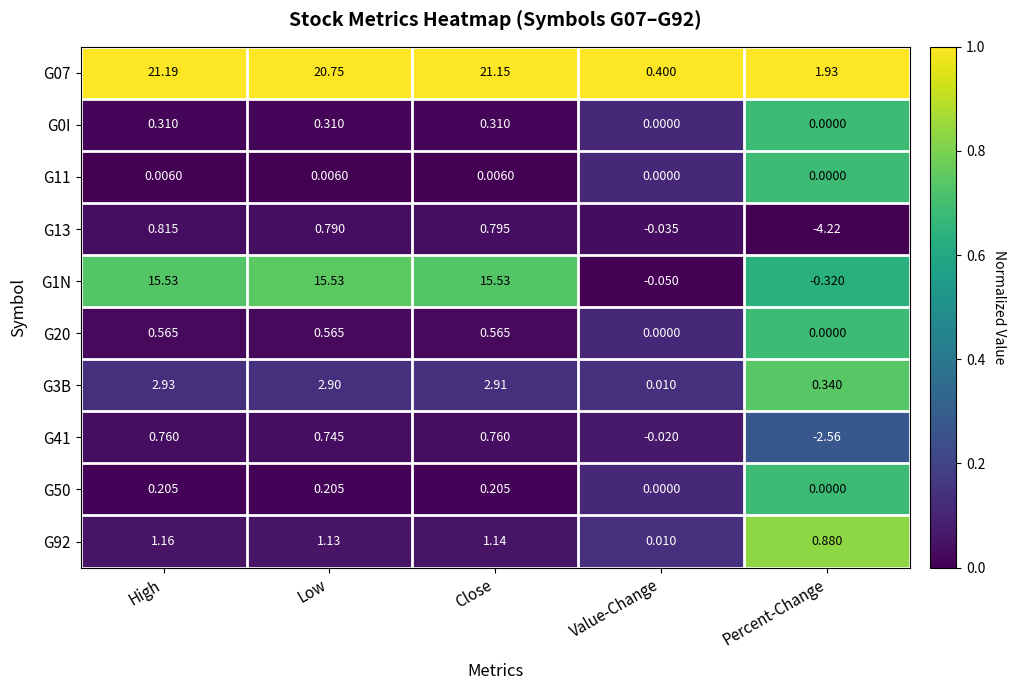

Where is G13 nearest to the value -1?

Value-Change